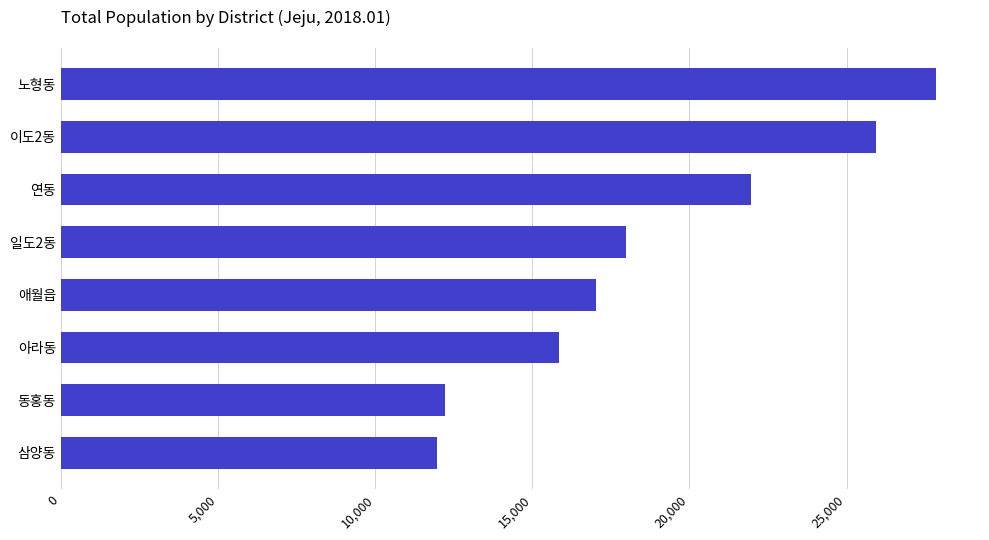

What is the approximate value at 노형동?

27851